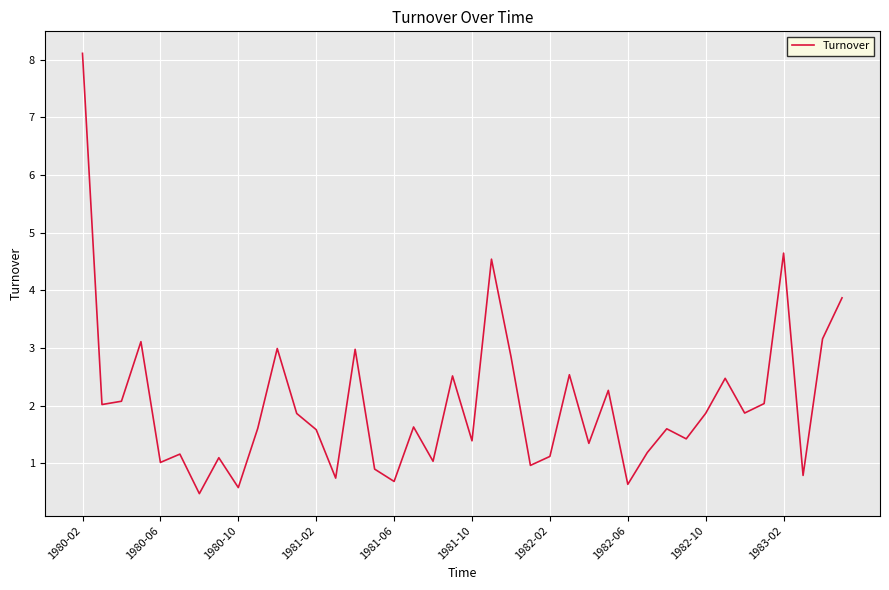

What is the difference between the maximum and minimum values?

7.6